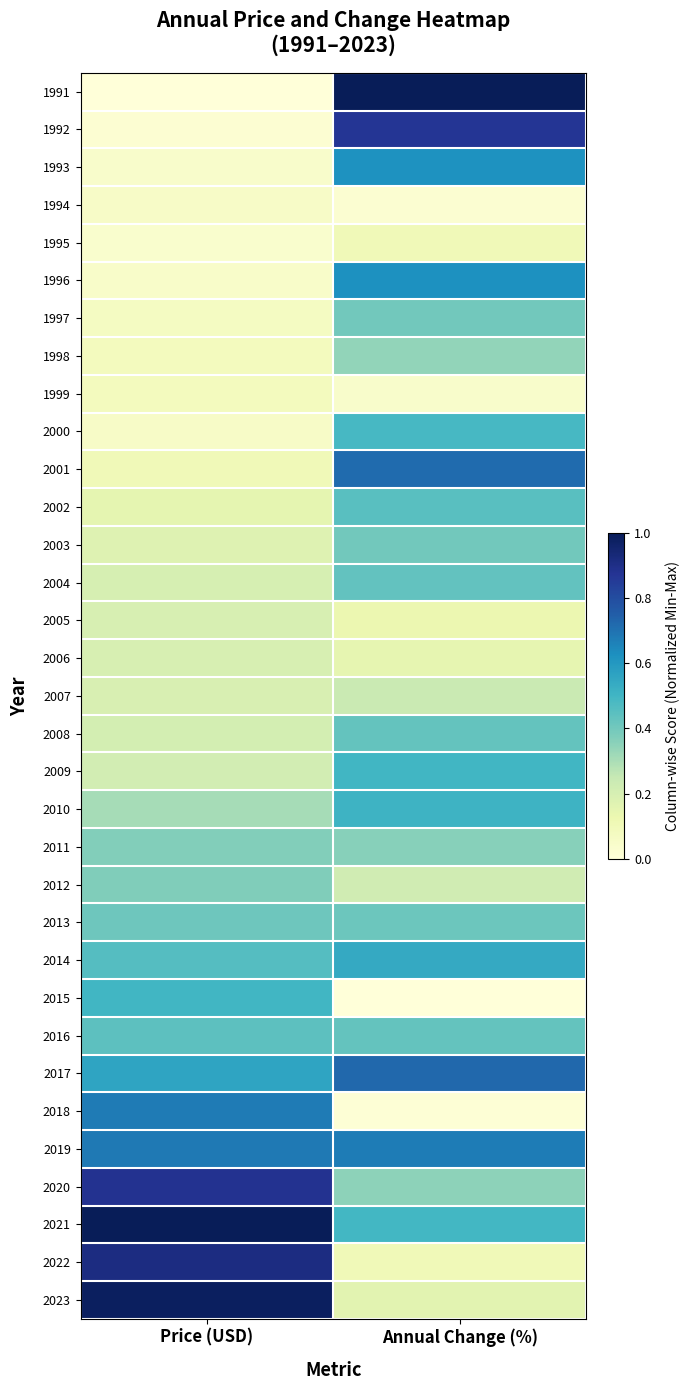

Which series has the largest total across all categories?

2021